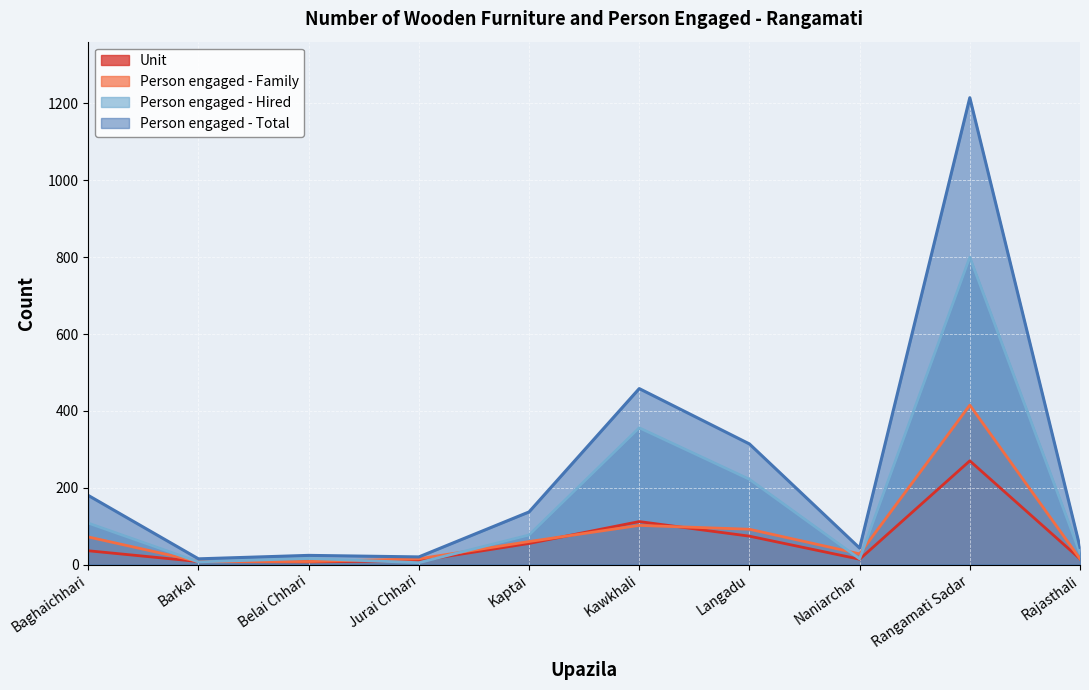

At which category is the sum across all series the highest?

Rangamati Sadar